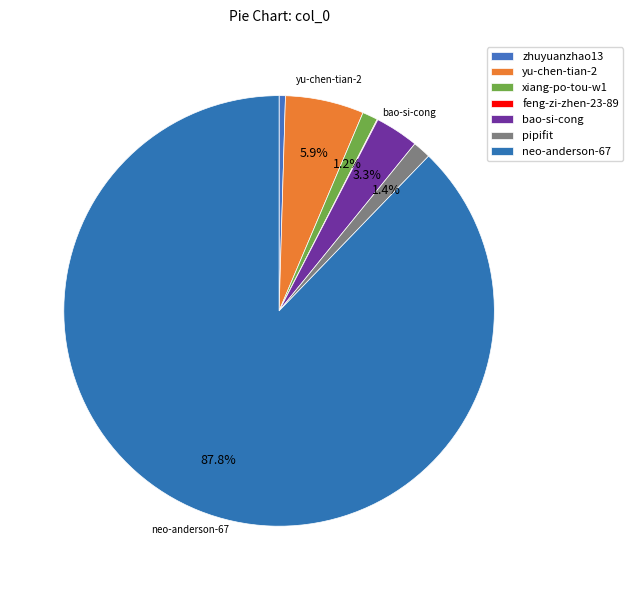

To the nearest percent, what is the difference between the pipifit and yu-chen-tian-2 slice percentages?

5%